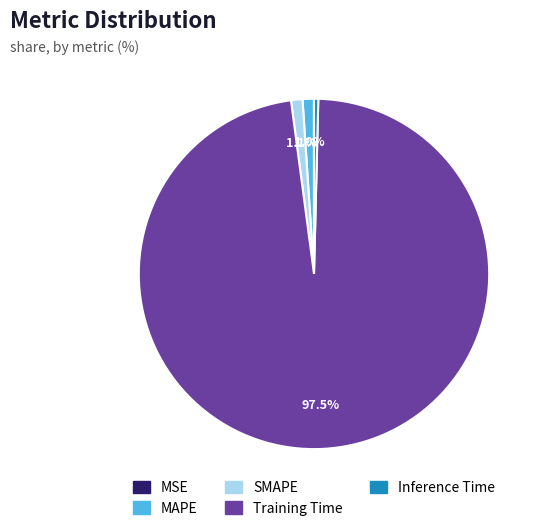

Which has a higher value, Training Time or Inference Time?

Training Time